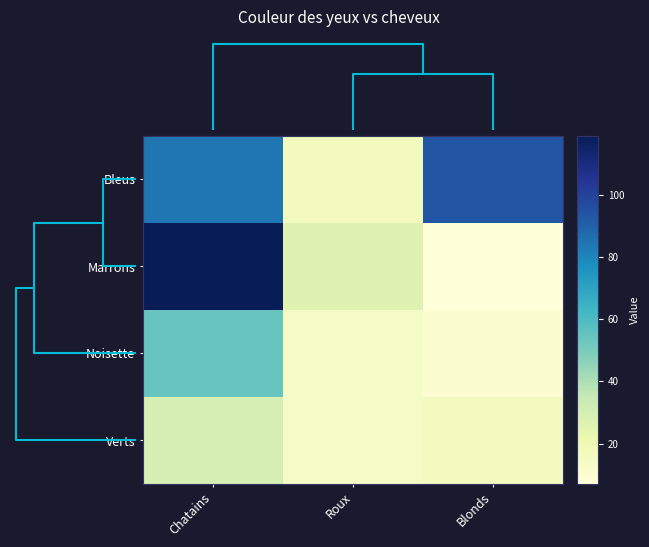

Reading left to right, list all the values displayed in this chart.

Bleus: Chatains=84	Roux=17	Blonds=94
Marrons: Chatains=119	Roux=26	Blonds=7
Noisette: Chatains=54	Roux=14	Blonds=10
Verts: Chatains=29	Roux=14	Blonds=16